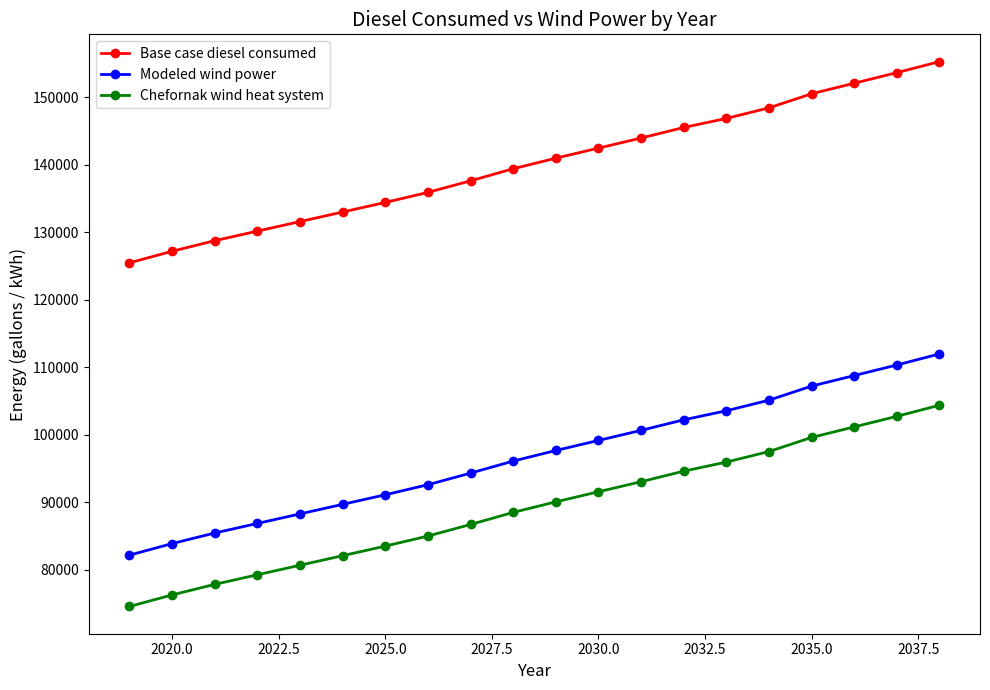

Reading left to right, extract all data points from this chart.

Base case diesel consumed: 125498.9	127212.9	128777.9	130193.9	131609.9	133025.8	134441.8	135932.3	137646.3	139434.9	140999.9	142490.4	143980.9	145545.9	146887.3	148452.4	150539.0	152104.0	153669.1	155308.6
Modeled wind power: 82194.8	83908.8	85473.8	86889.8	88305.8	89721.7	91137.7	92628.2	94342.2	96130.8	97695.8	99186.3	100676.8	102241.8	103583.2	105148.2	107234.9	108799.9	110364.9	112004.5
Chefornak wind heat system: 74589.5	76303.5	77868.5	79284.5	80700.5	82116.4	83532.4	85022.9	86736.9	88525.5	90090.5	91581.0	93071.5	94636.5	95977.9	97542.9	99629.6	101194.6	102759.6	104399.2